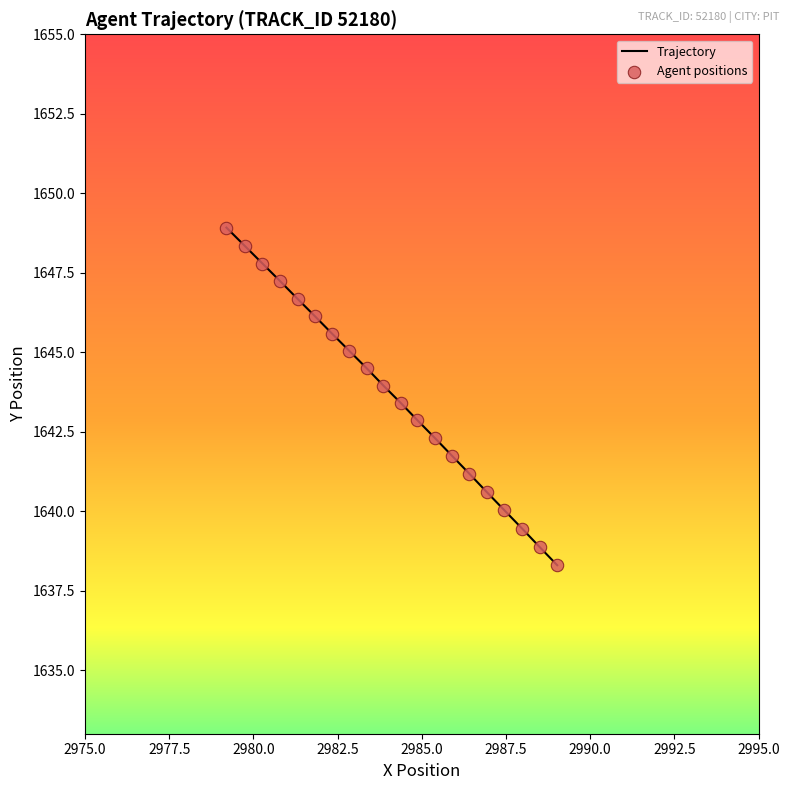

What is the difference between the maximum and minimum values?

10.6